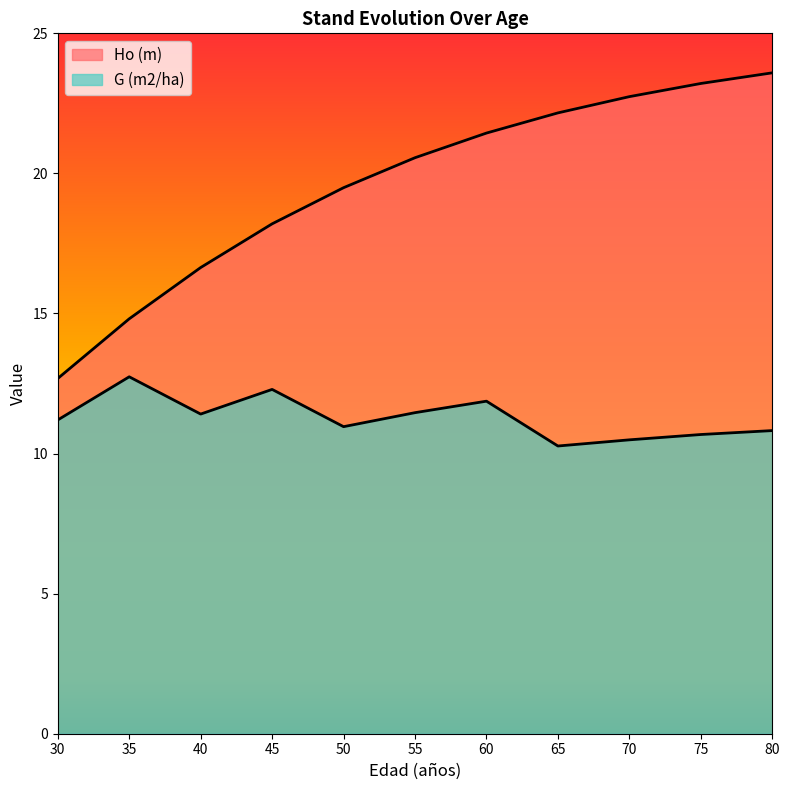

At which category does G (m2/ha) reach its first local valley?

40